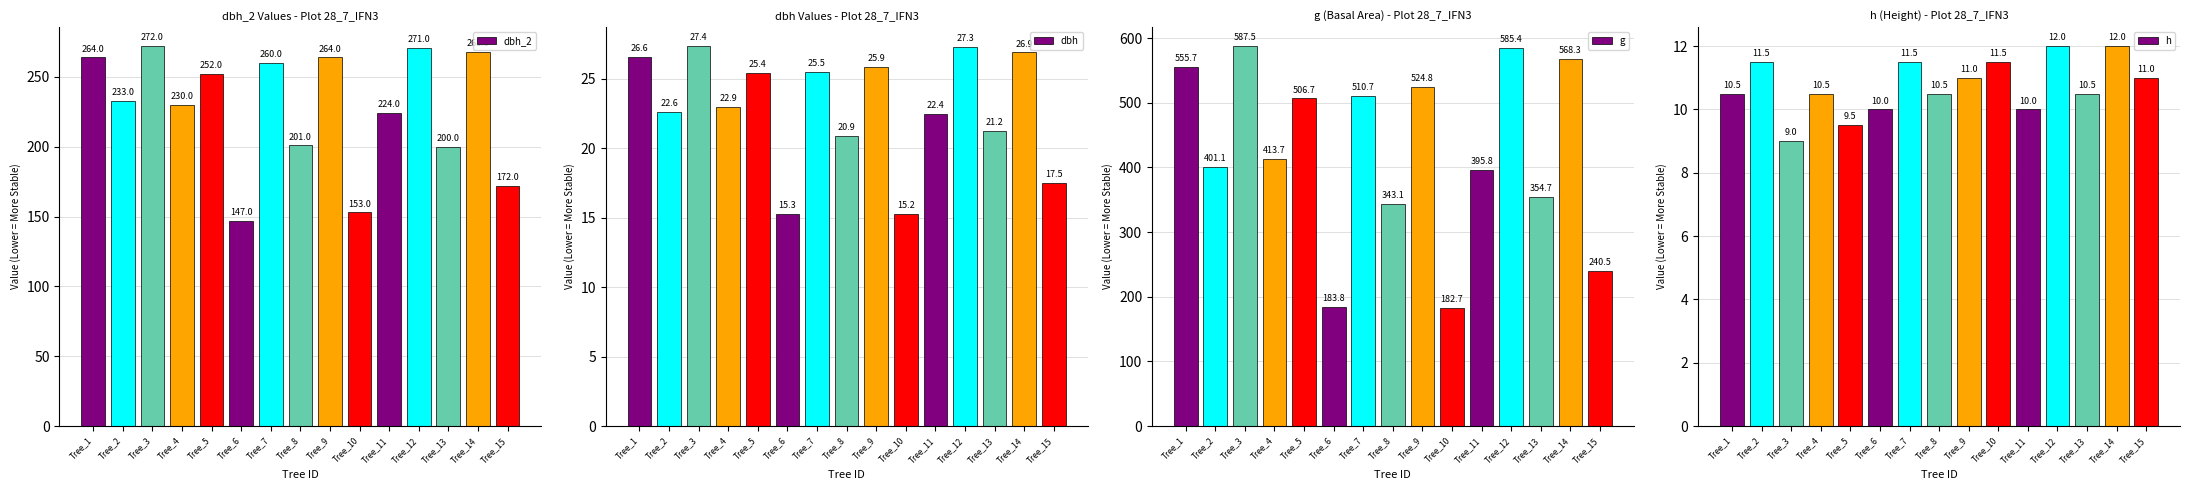

Rank the categories by dbh_2 value from lowest to highest.

Tree_6, Tree_10, Tree_15, Tree_13, Tree_8, Tree_11, Tree_4, Tree_2, Tree_5, Tree_7, Tree_1, Tree_9, Tree_14, Tree_12, Tree_3